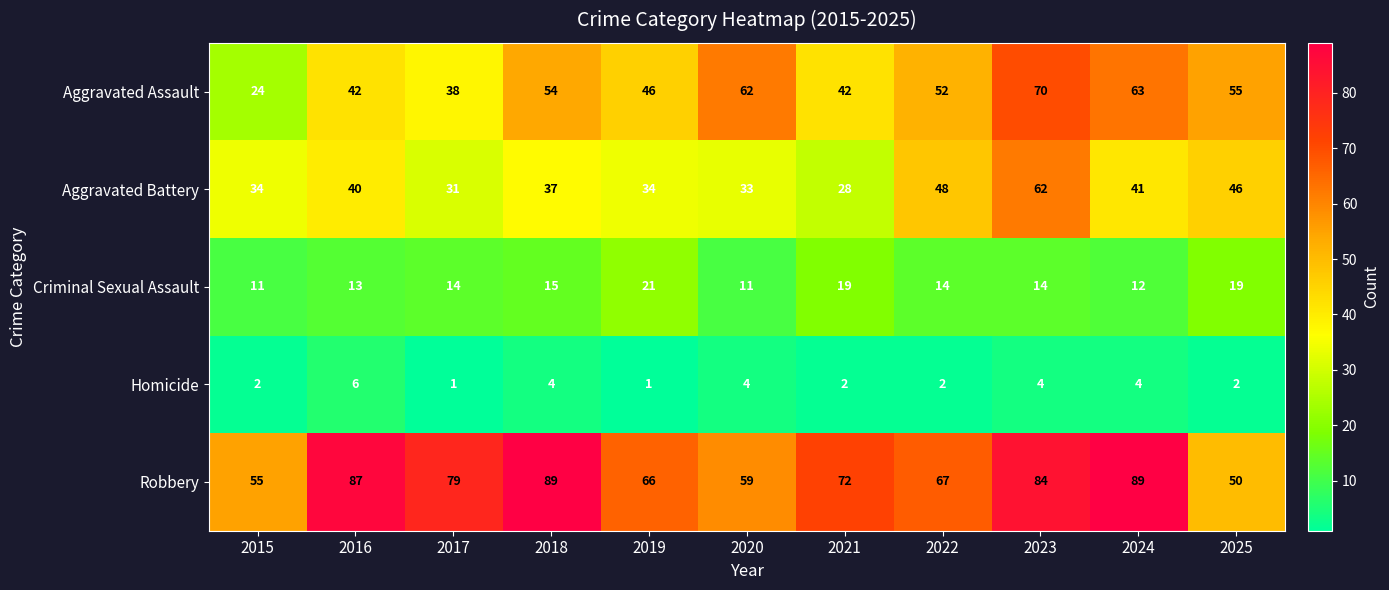

What is the maximum value shown in the chart?

89